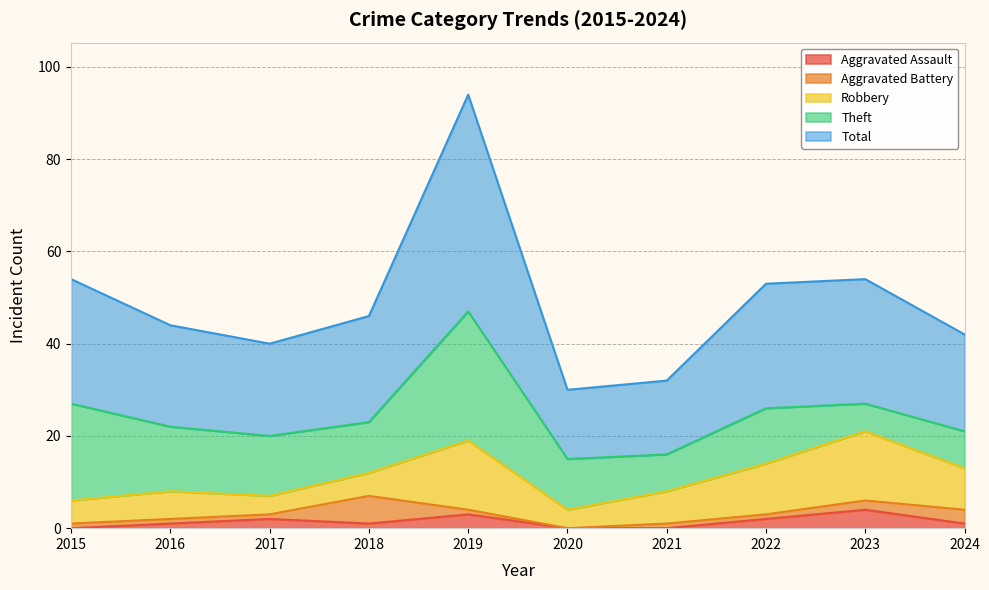

Where is Theft nearest to the value 17?

2016